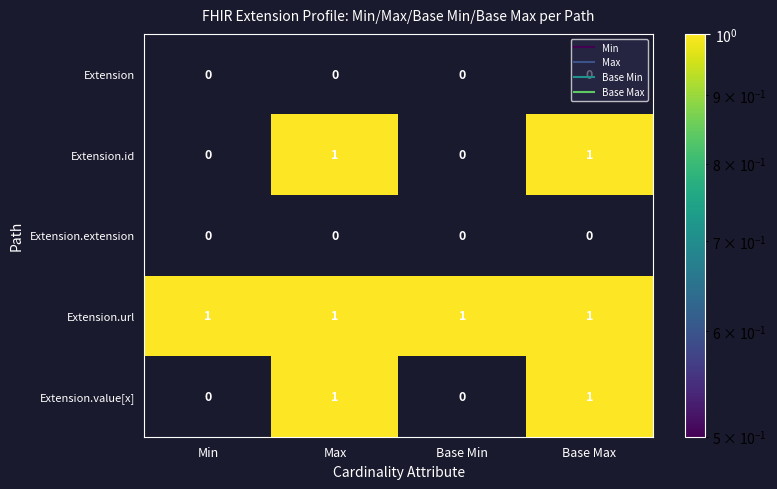

Count the Extension.value[x] values in the range 0 to 1.

4